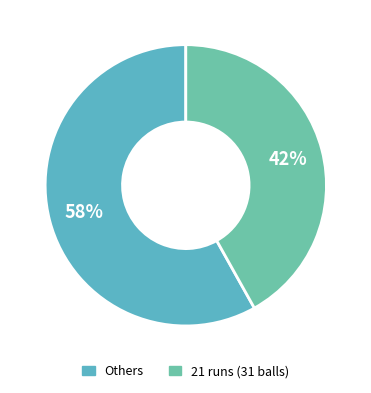

How many segments does this pie chart have?

2